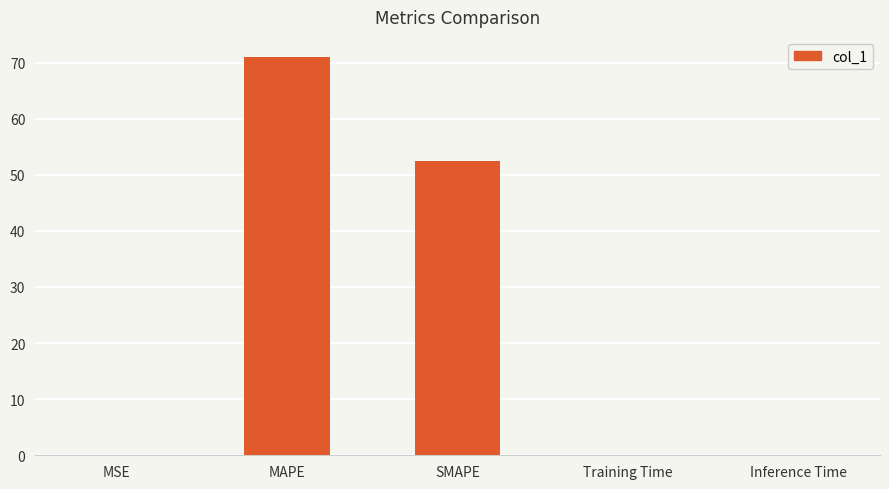

Which category has the highest value across all series?

MAPE